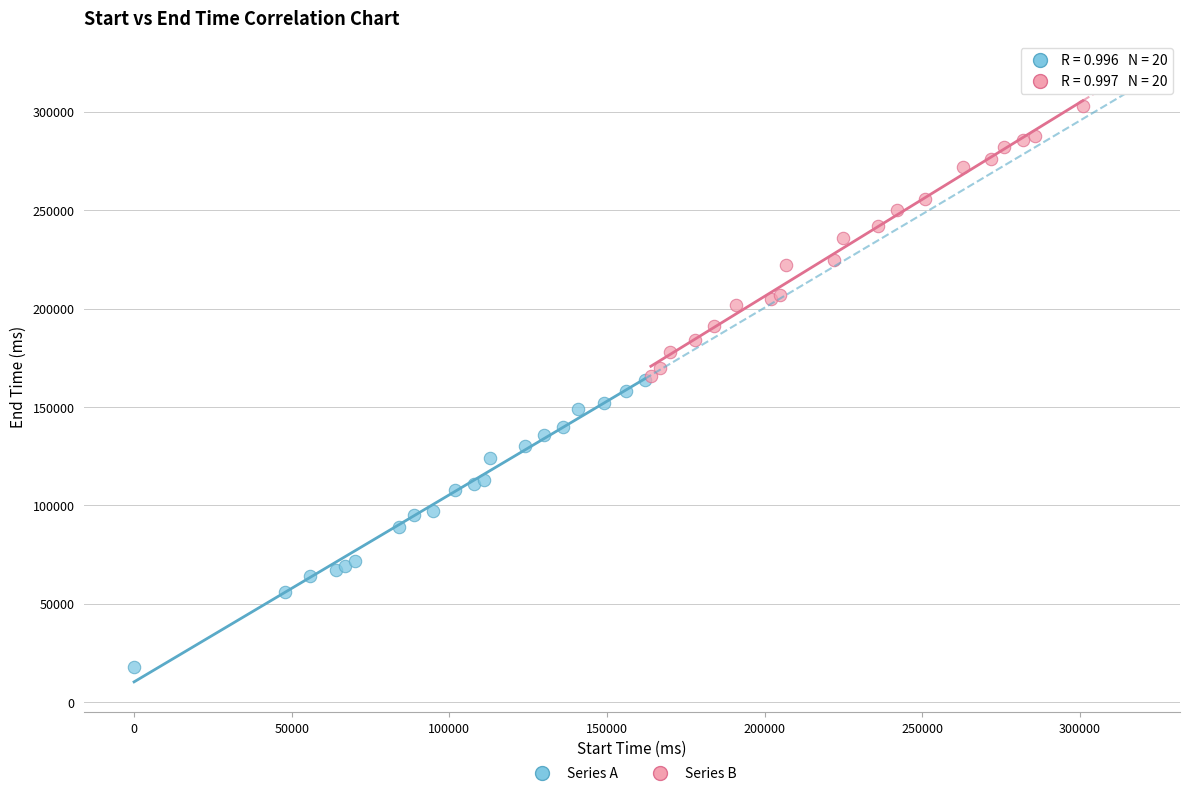

Which series has the widest spread of Y values?

Series A